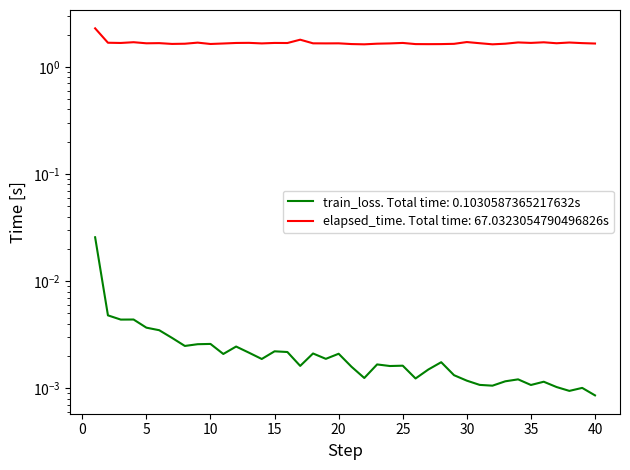

Is the value of train_loss at 3 greater than the value of elapsed_time at 33?

No